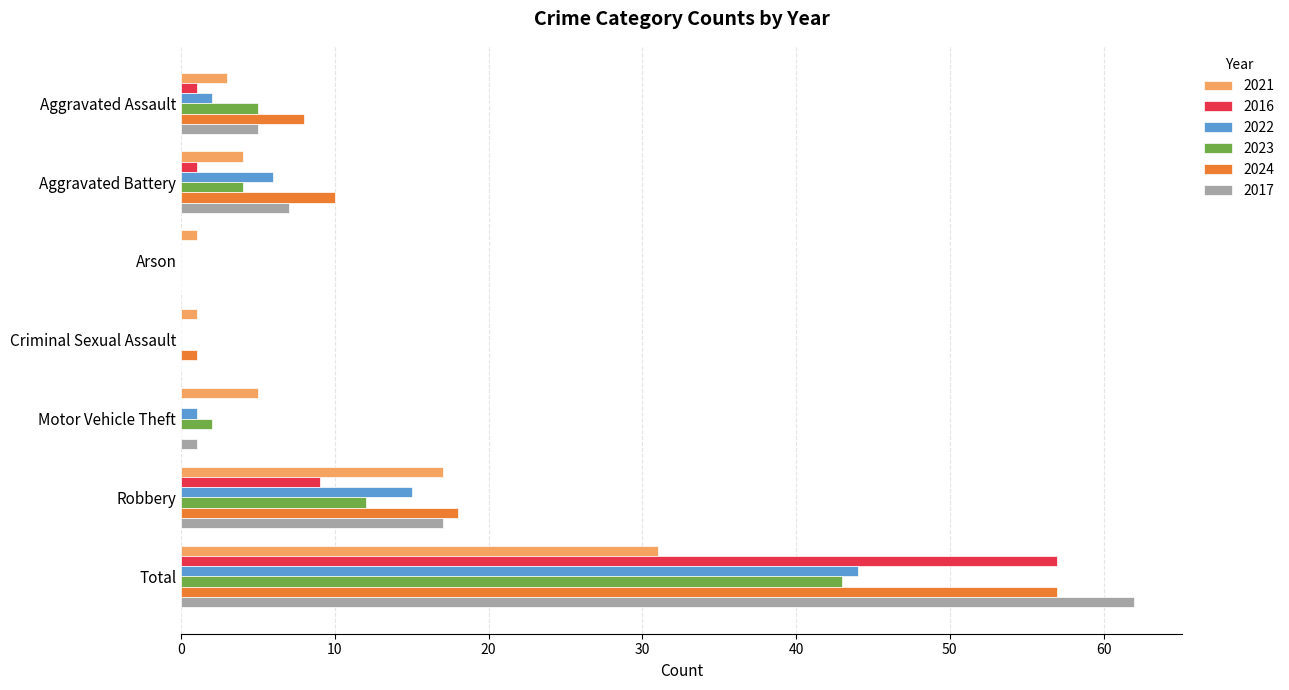

What is the sum of all 2024 values?

94